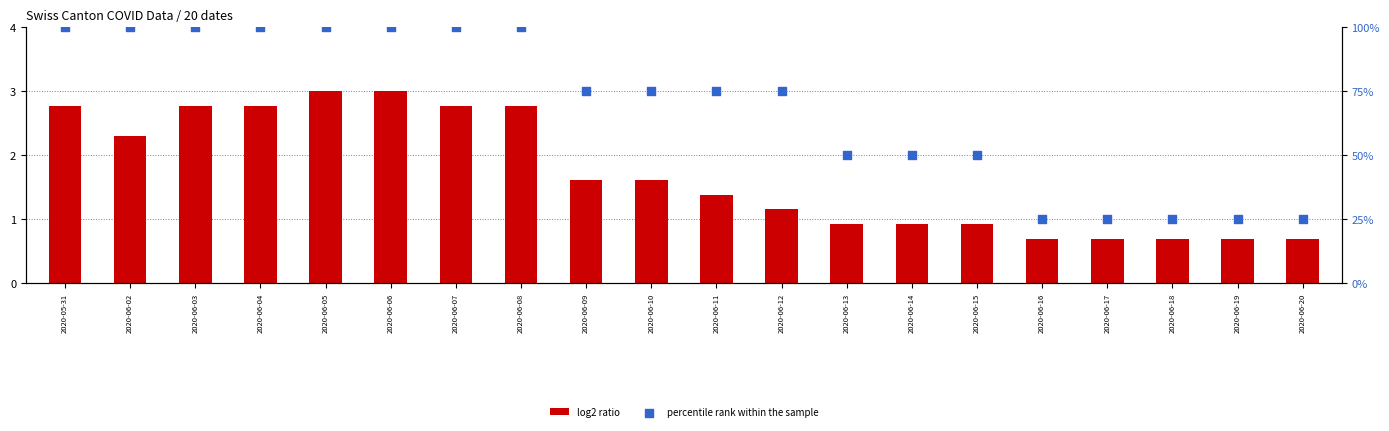

What are all the series names shown in the legend?

log2 ratio, percentile rank within the sample